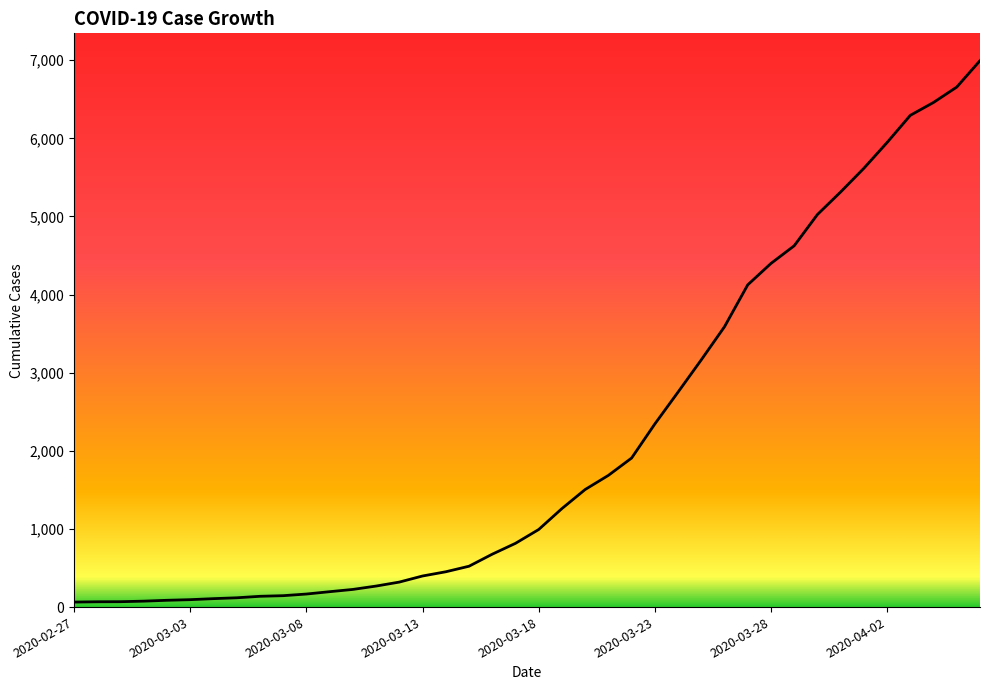

What is the difference between the maximum and minimum values?

6931